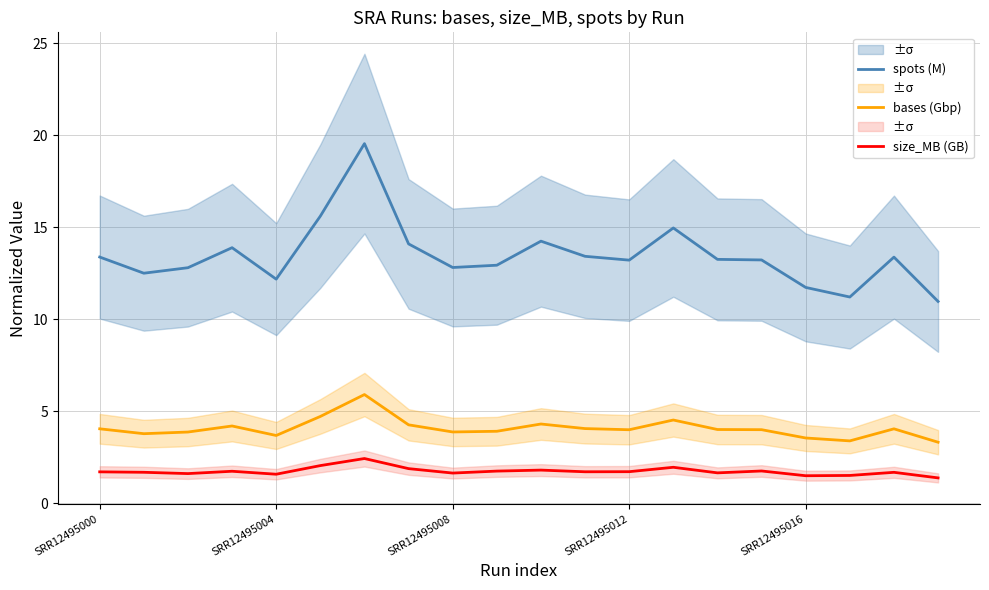

What is the smallest value displayed?

1.4